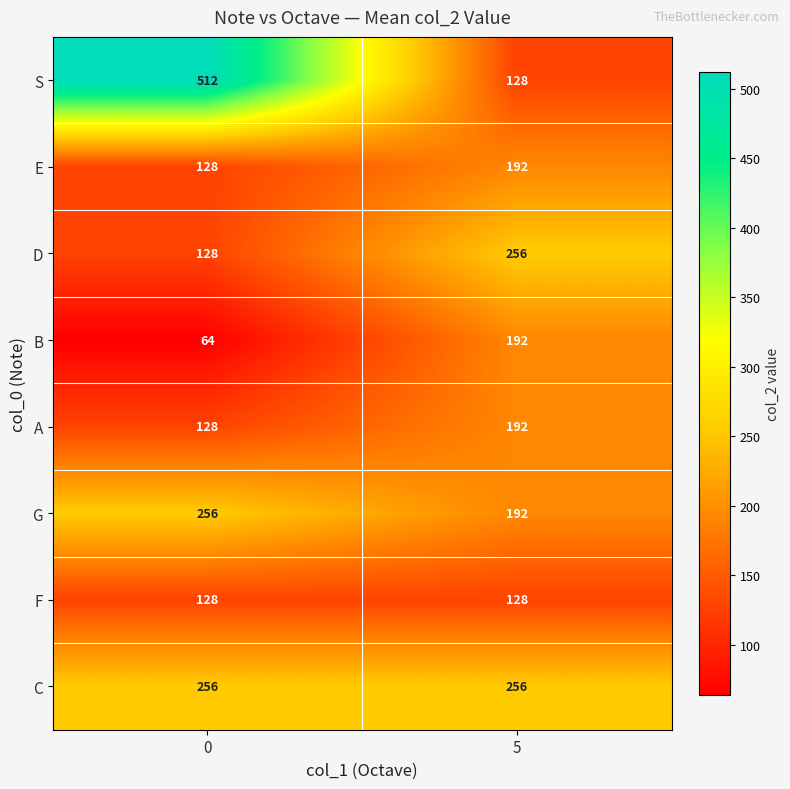

Which series changed the most between 0 and 5?

S